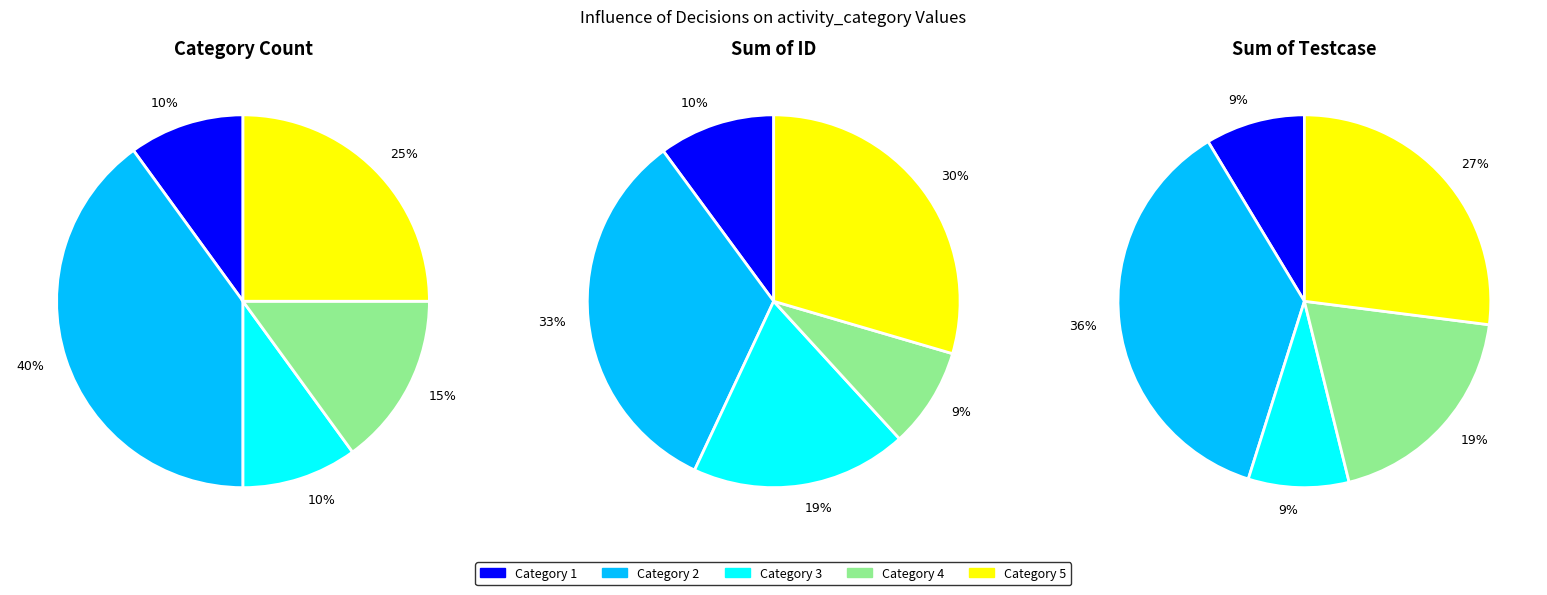

Is the sum of 1 and 4 greater than half?

No